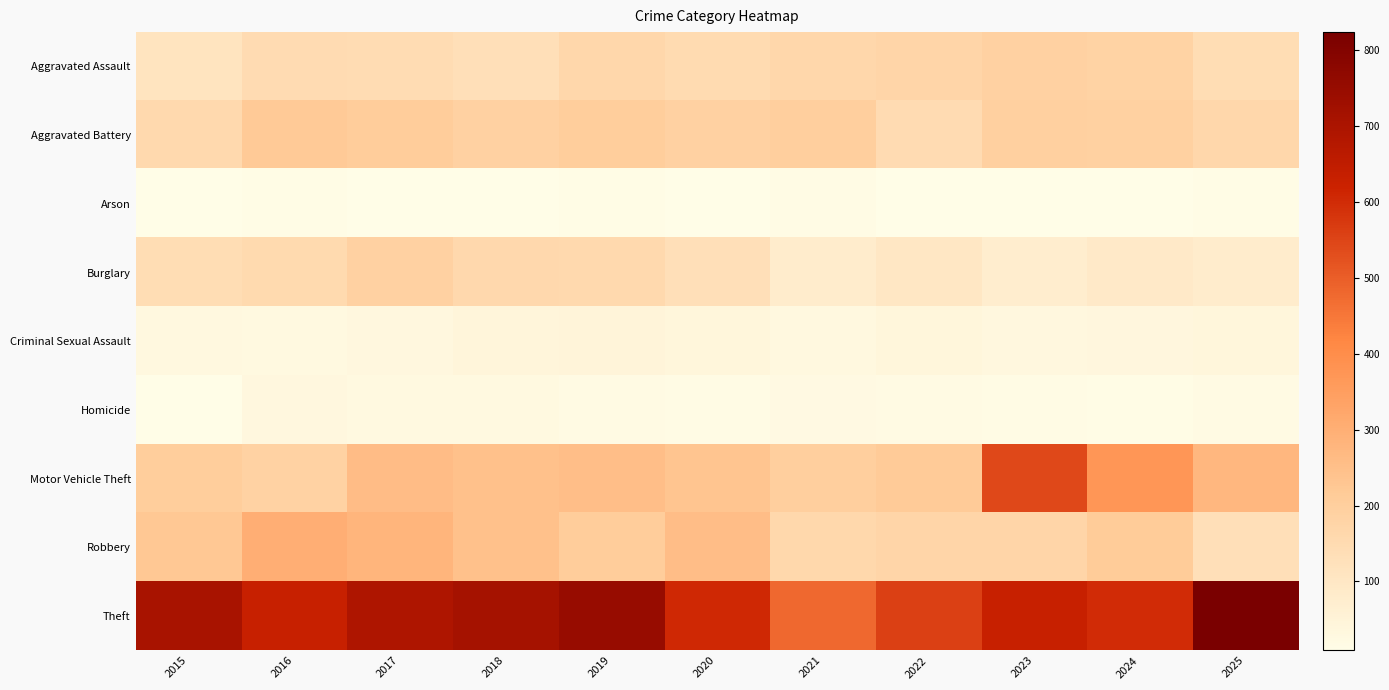

What is the spread (max minus min) of values at 2022?

545